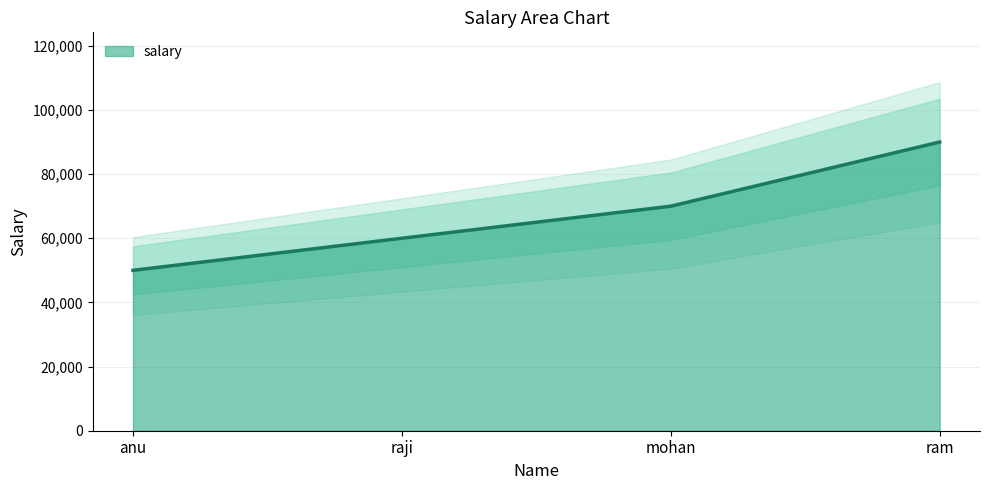

What is the ratio of the value at mohan to the value at anu?

1.4